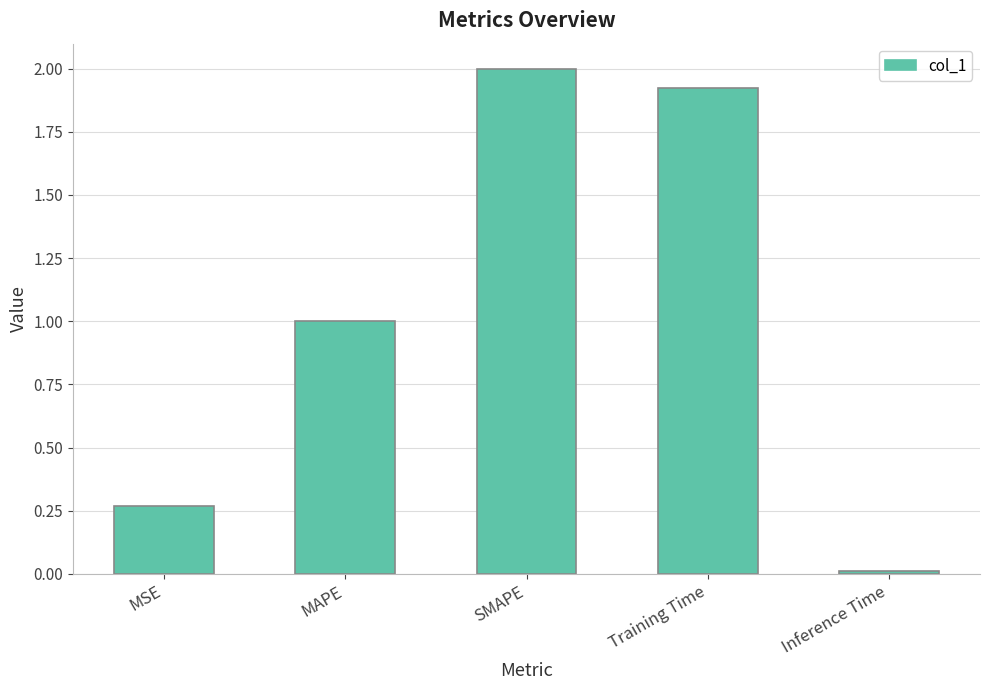

What is the average value?

1.0